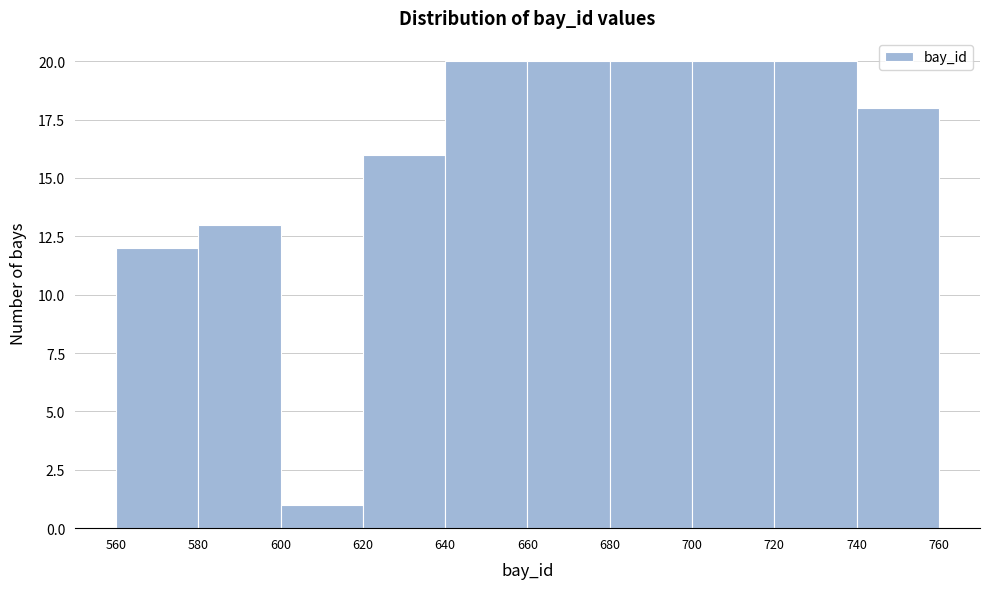

How tall is the bar that spans 660 to 680 on the x-axis? The values are not printed on the chart, so give them approximately, as read against the axis.

20